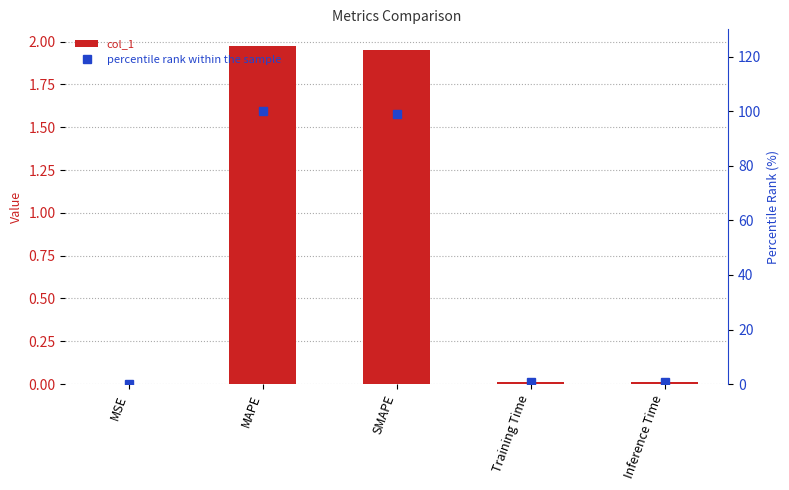

Which category has the highest value in the col_1 series?

MAPE